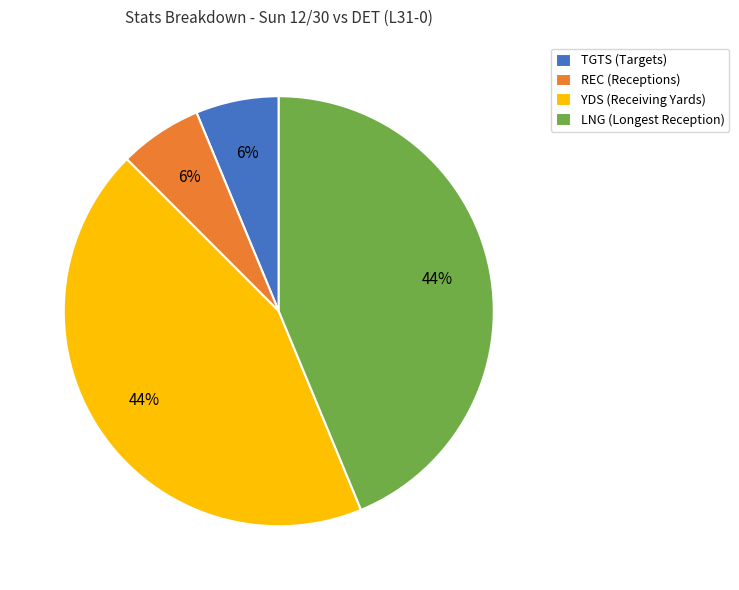

Is LNG (Longest Reception) the majority of the pie?

No